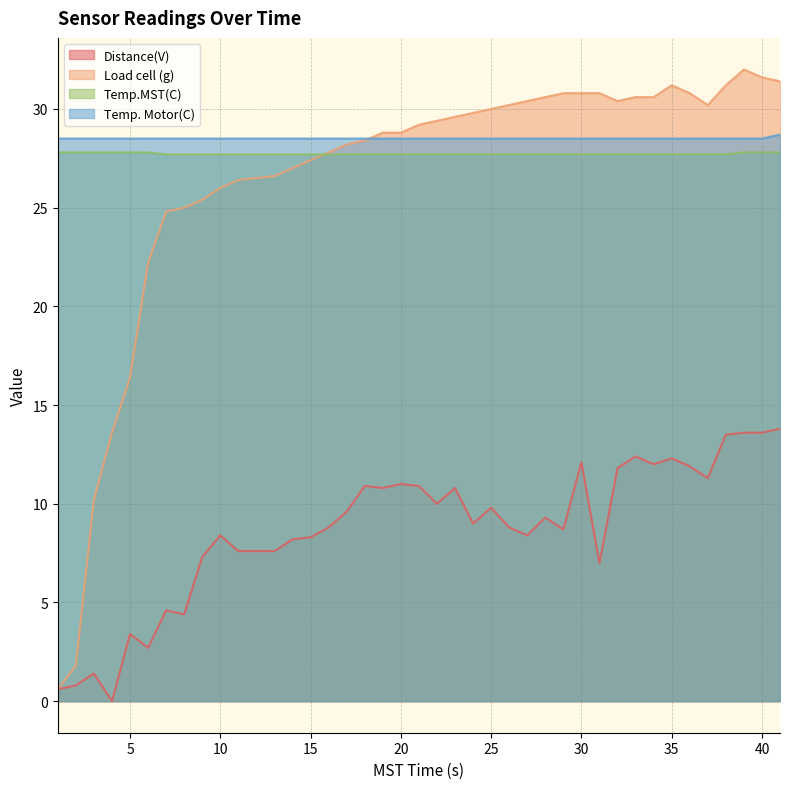

What is the total value across all series at 15?

91.9